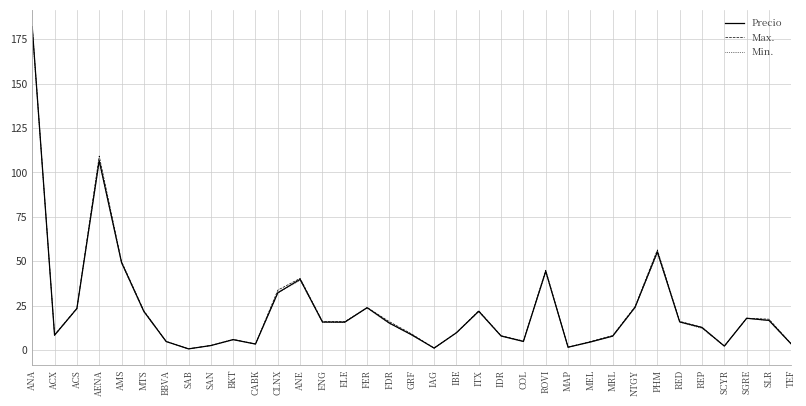

What position from the left is BBVA?

7